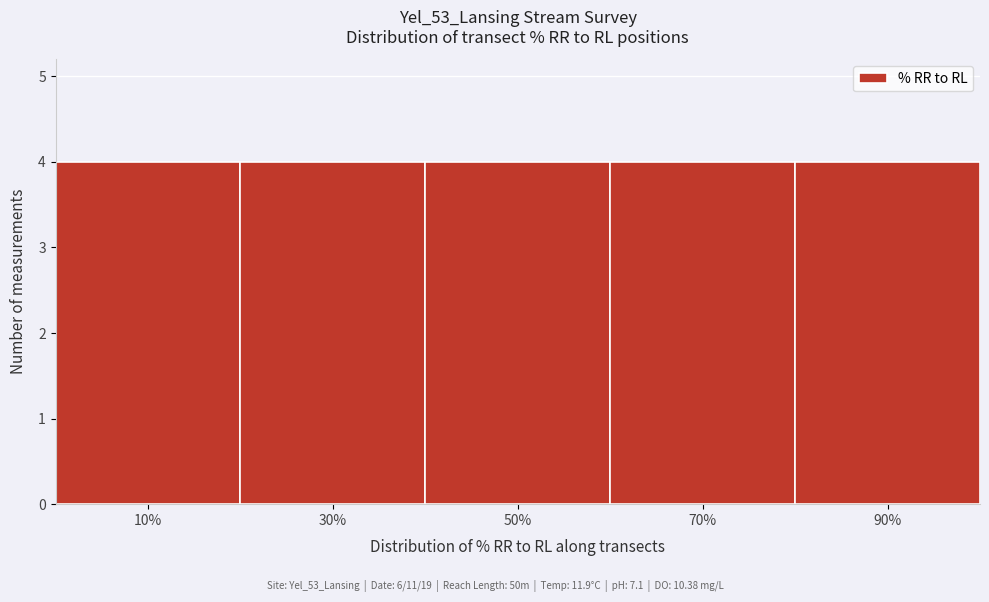

Reading left to right, transcribe this chart: for each bar, give the range it covers on the x-axis and its height. The values are not printed on the chart, so give them approximately, as read against the axis.

0 to 20: 4
20 to 40: 4
40 to 60: 4
60 to 80: 4
80 to 100: 4